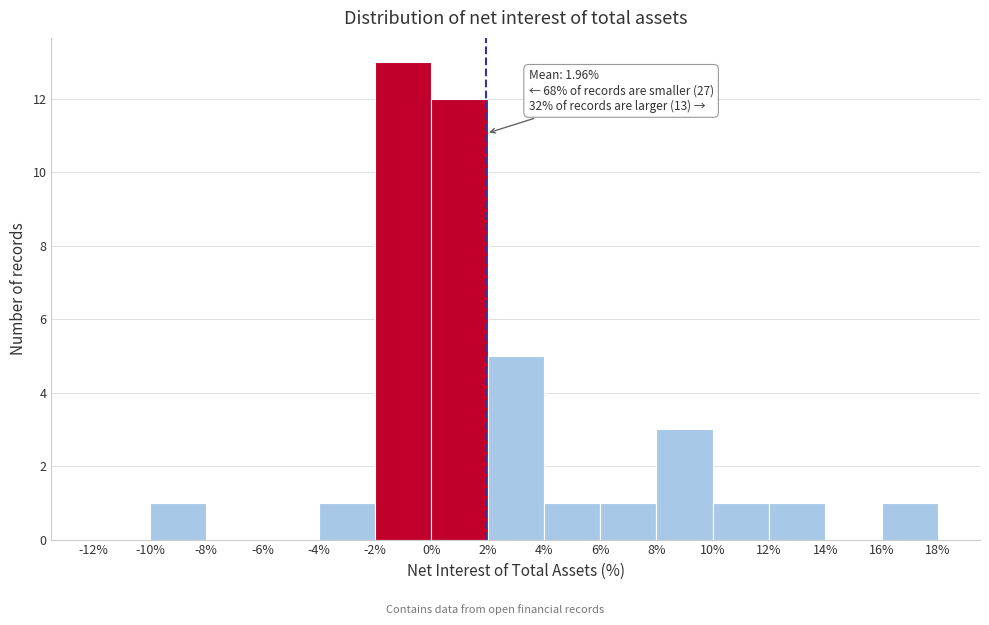

Which range on the x-axis has the tallest bar?

-2% to 0%